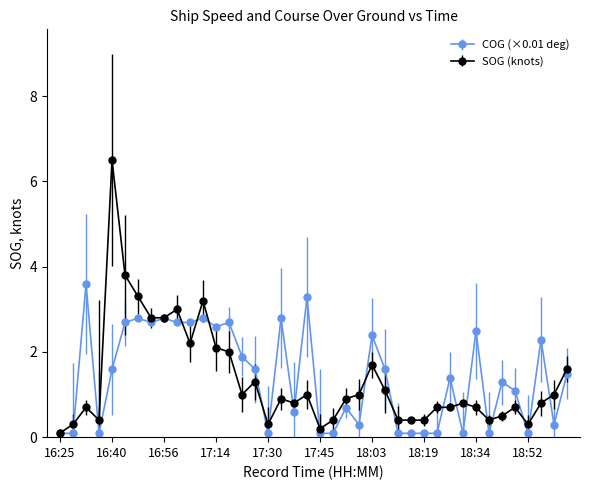

What is the maximum value for COG (×0.01 deg)?

3.6